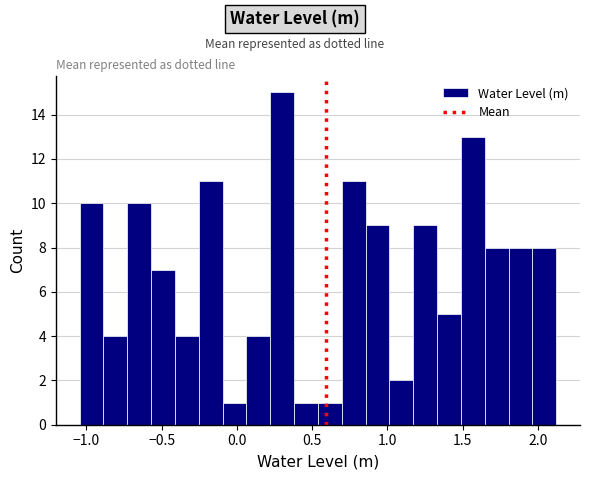

Read against the x-axis, roughly where is the centre of the tallest bar?

0.30